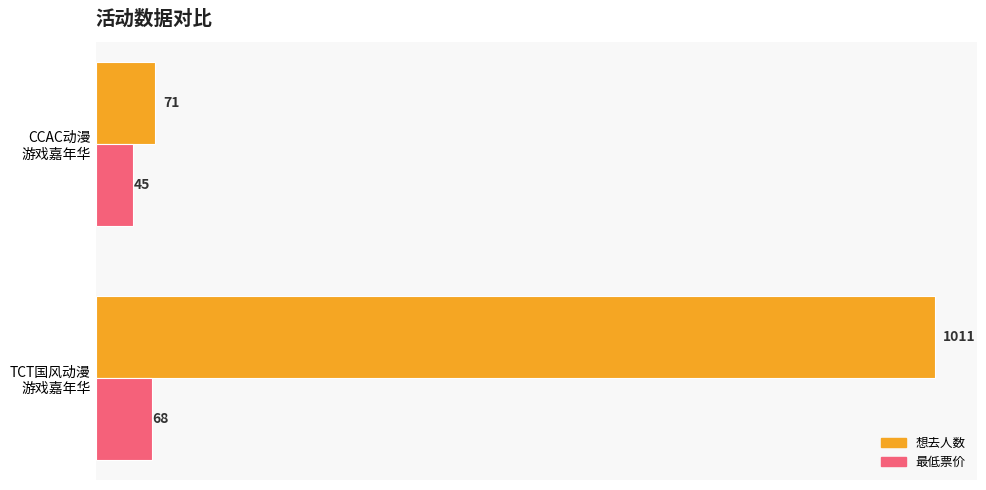

What is the maximum value for 最低票价?

68